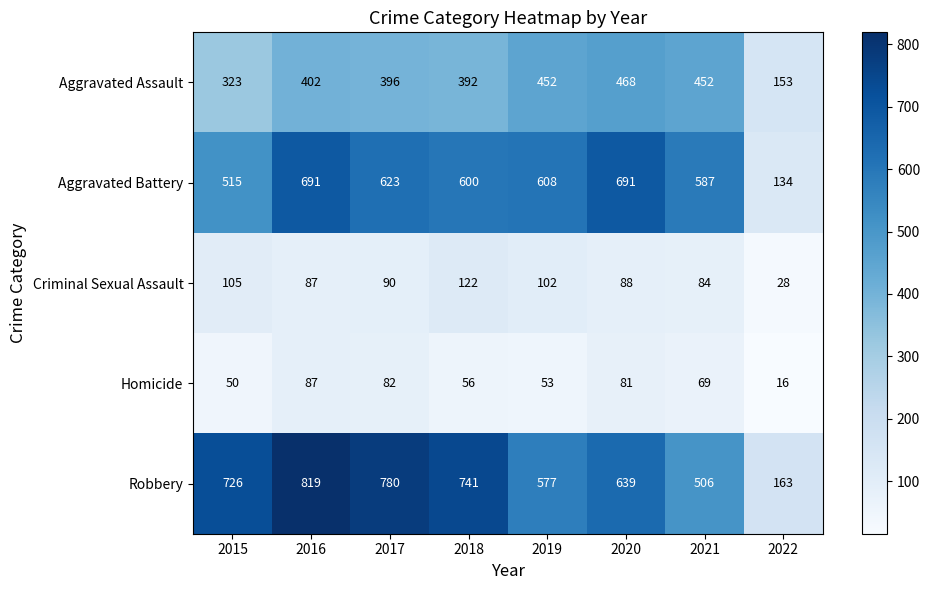

Is it true that Robbery equals 780 at 2017?

True